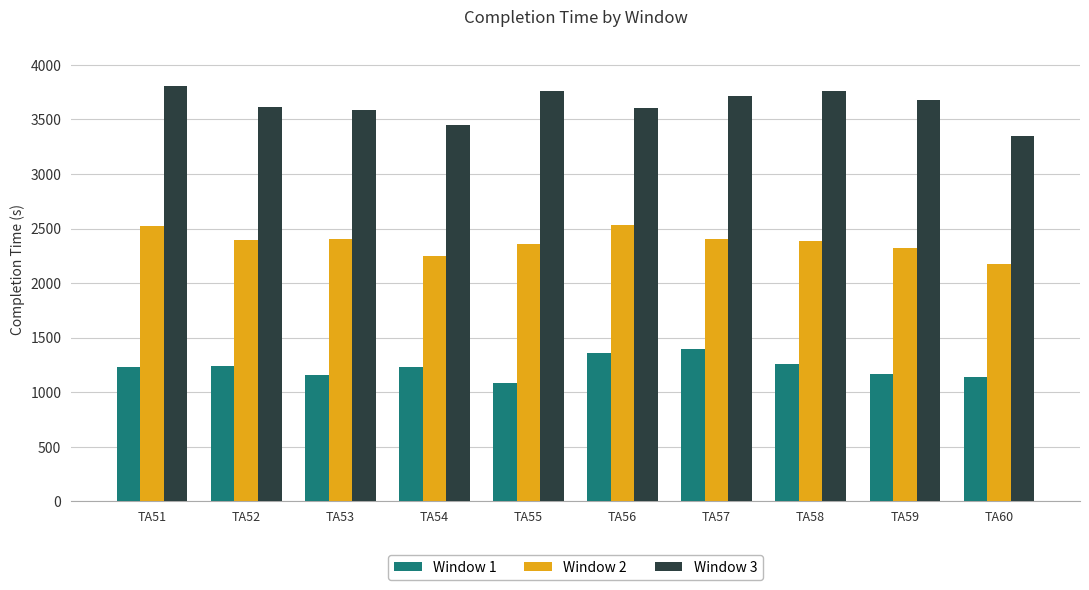

True or false: Window 1 has a value of 1361 at TA56.

True